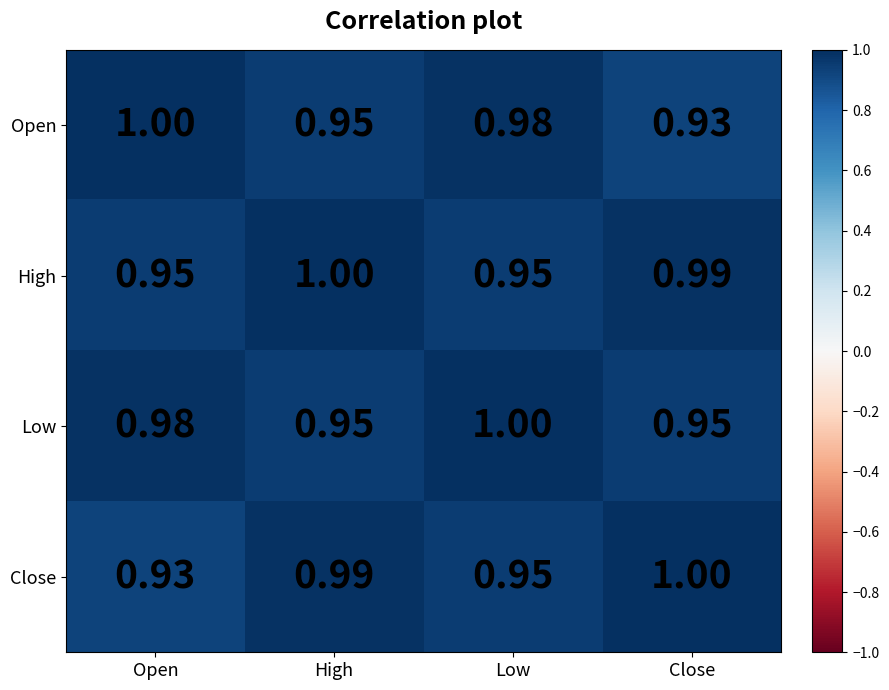

At which label is Close closest to 0?

Open